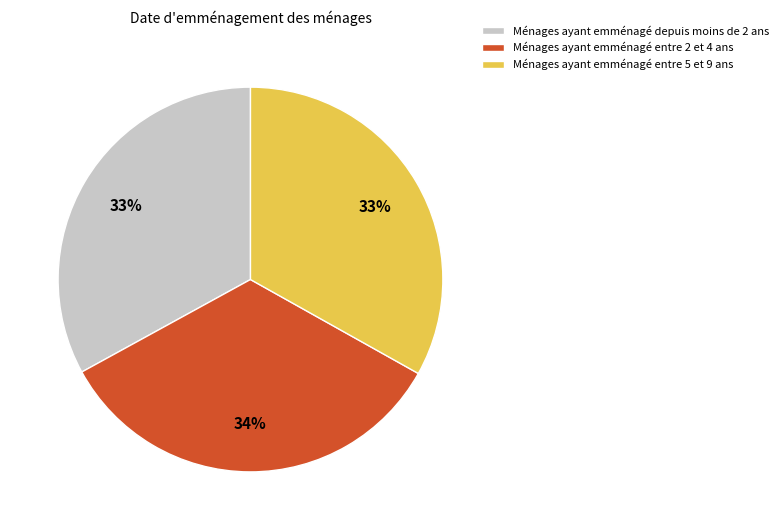

Between Ménages ayant emménagé entre 2 et 4 ans and Ménages ayant emménagé depuis moins de 2 ans, which is larger?

Ménages ayant emménagé entre 2 et 4 ans